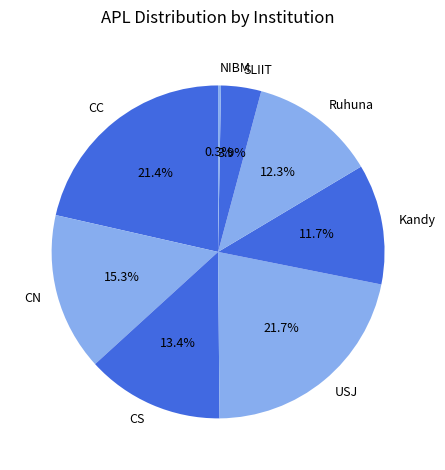

Does CC account for over 50% of the chart?

No